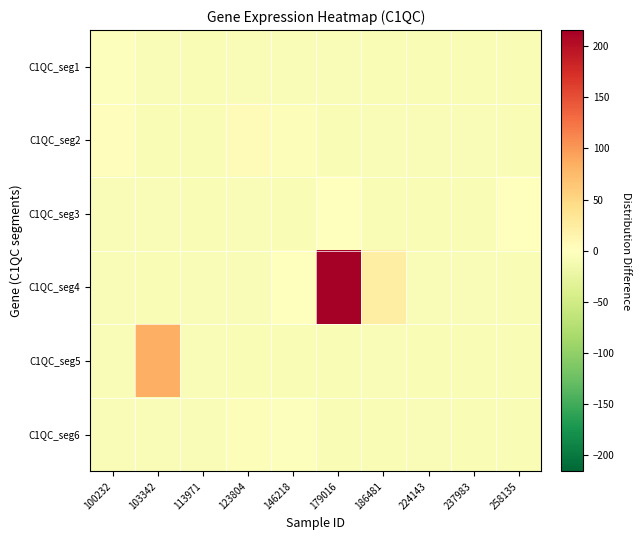

Reading left to right, transcribe all the data shown in this chart.

C1QC_seg1: 100232=-2.6	103342=-6.2	113971=-7.2	123804=-6.6	146218=-6.6	179016=-5.4	186481=-6.8	224143=-7.1	237983=-7.2	258135=-6.8
C1QC_seg2: 100232=2.9	103342=-6.9	113971=-6.8	123804=5.9	146218=-4.4	179016=-6.9	186481=-6.5	224143=-5.7	237983=-6.3	258135=-6.8
C1QC_seg3: 100232=-5.8	103342=-6.6	113971=-7.0	123804=-6.4	146218=-6.9	179016=0.8	186481=-7.0	224143=-7.2	237983=-7.2	258135=-0.7
C1QC_seg4: 100232=-5.4	103342=-7.1	113971=-6.0	123804=-6.5	146218=-0.3	179016=215.6	186481=22.8	224143=-6.4	237983=-5.1	258135=-6.9
C1QC_seg5: 100232=-6.5	103342=83.2	113971=-5.4	123804=-7.2	146218=-7.2	179016=-7.2	186481=-6.2	224143=-7.1	237983=-7.1	258135=-6.9
C1QC_seg6: 100232=-6.1	103342=-6.6	113971=-5.7	123804=-3.6	146218=-1.9	179016=-6.8	186481=-7.2	224143=-6.7	237983=-7.2	258135=-7.1